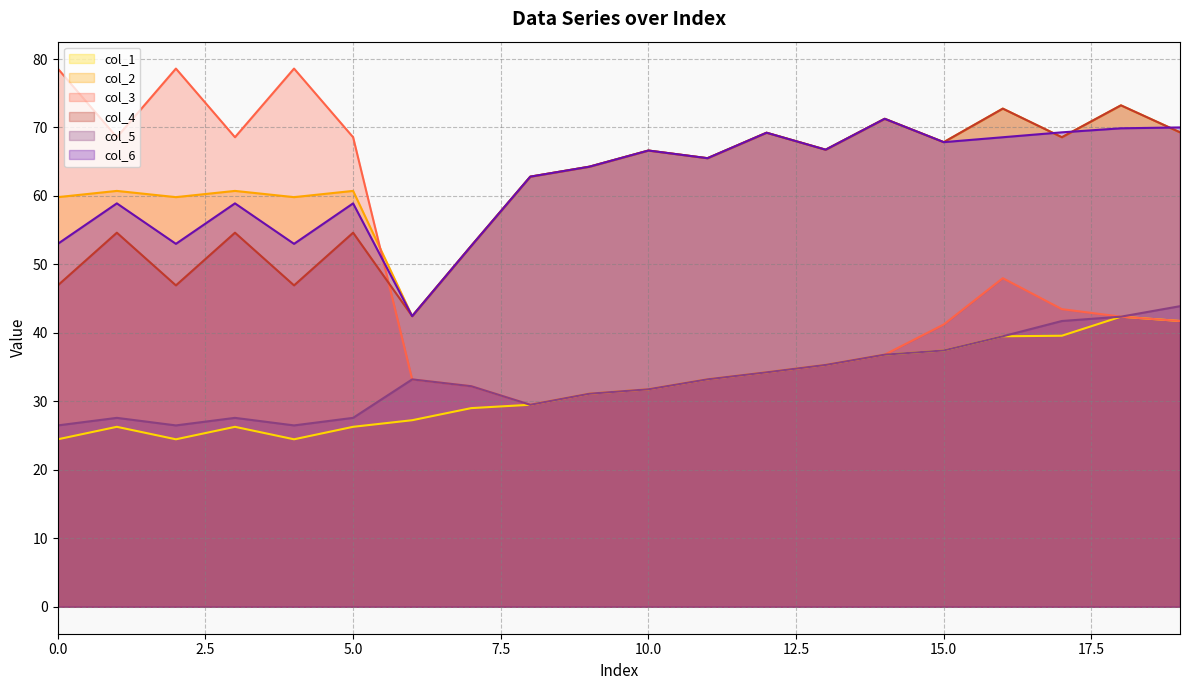

Does the chart have visible grid lines?

Yes